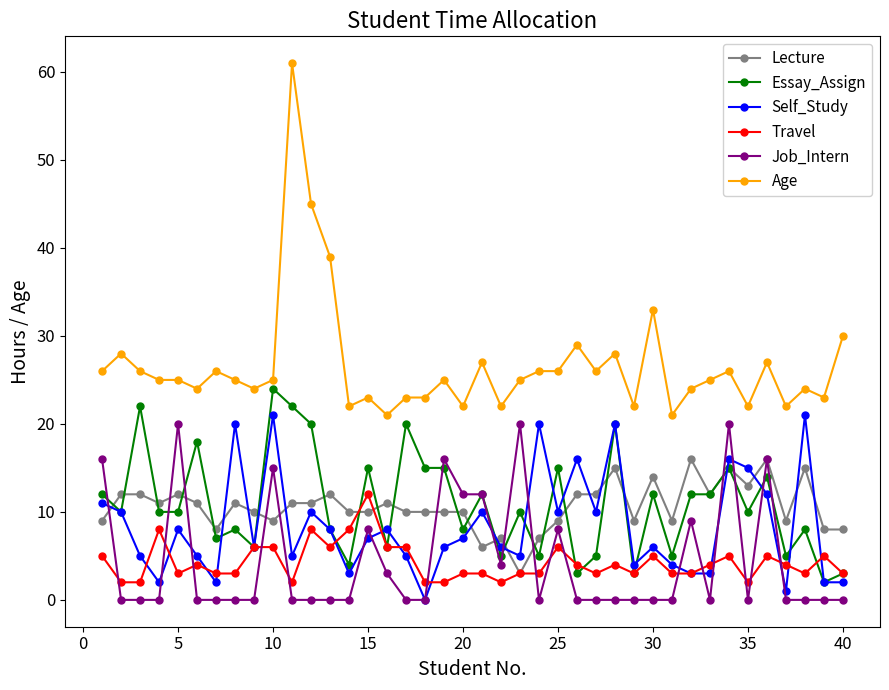

What is the average value of the Job_Intern series?

4